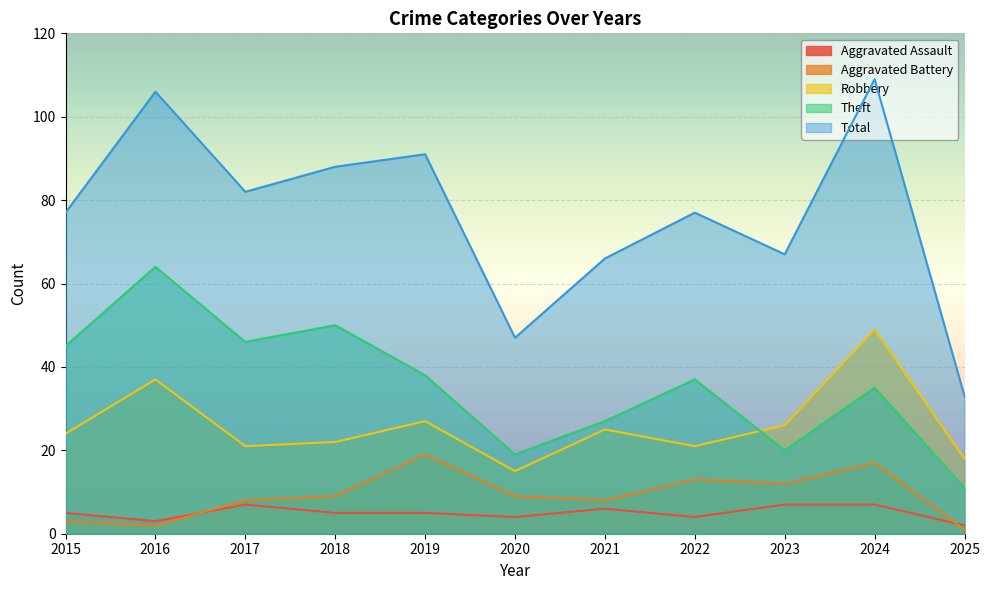

What is the value of the Theft point at the 6th from the left?

19